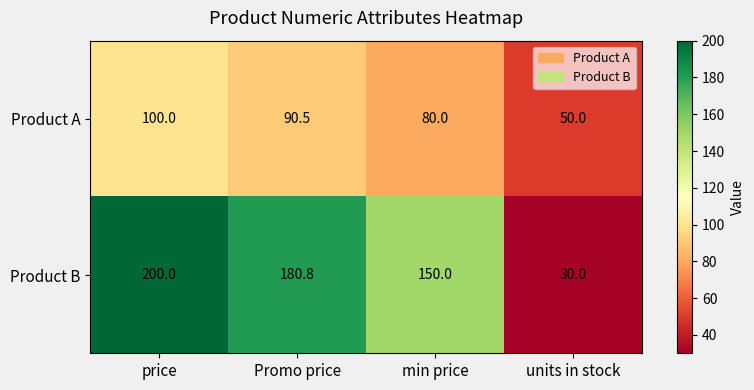

Which series has the largest total across all categories?

Product B